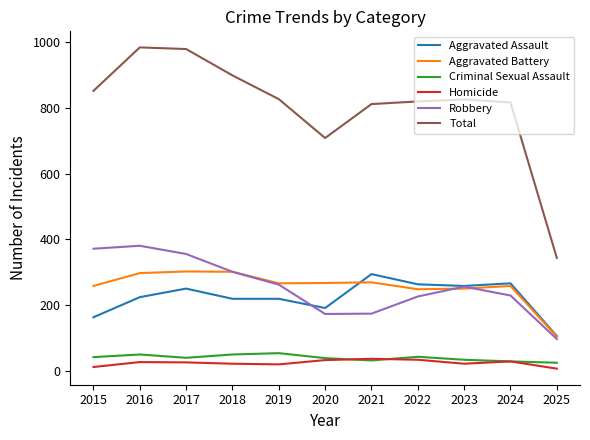

What is the minimum value for Criminal Sexual Assault?

26